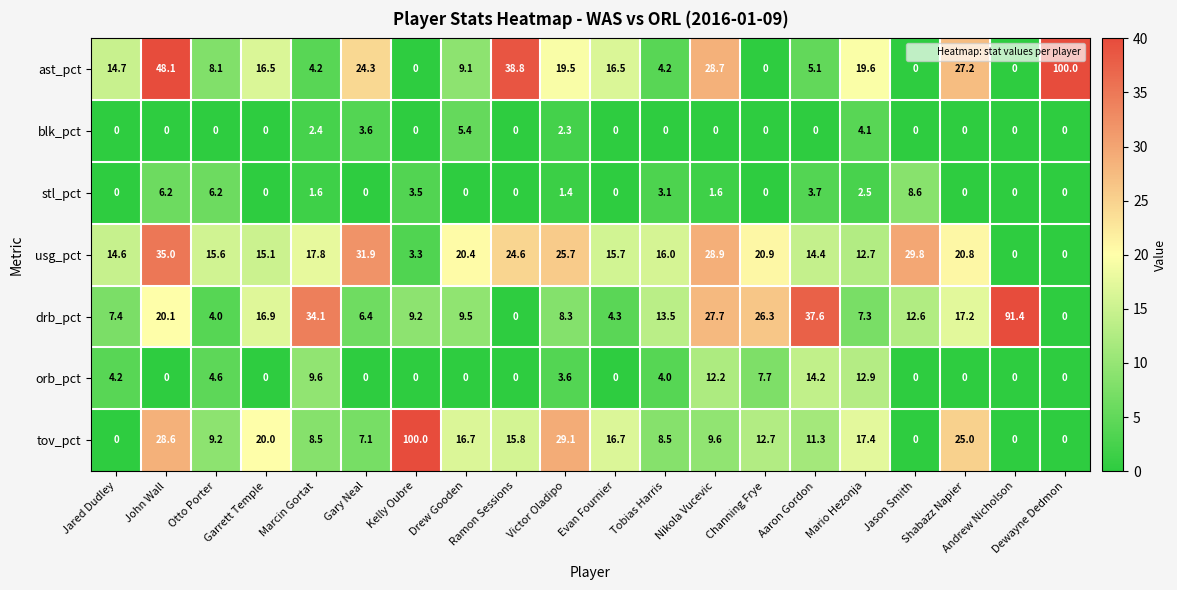

Count the number of categories in the chart.

20